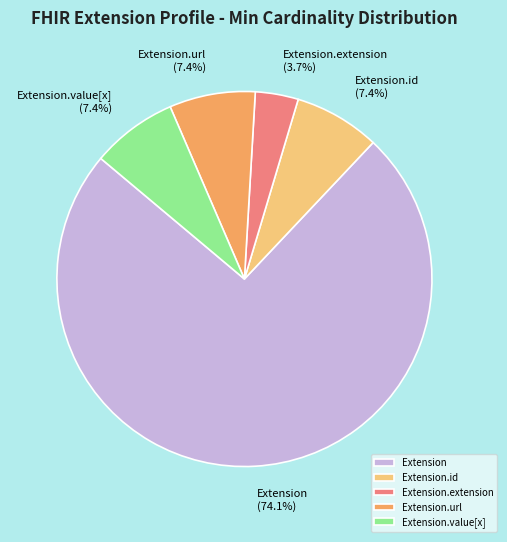

What is the largest slice in the pie chart?

Extension